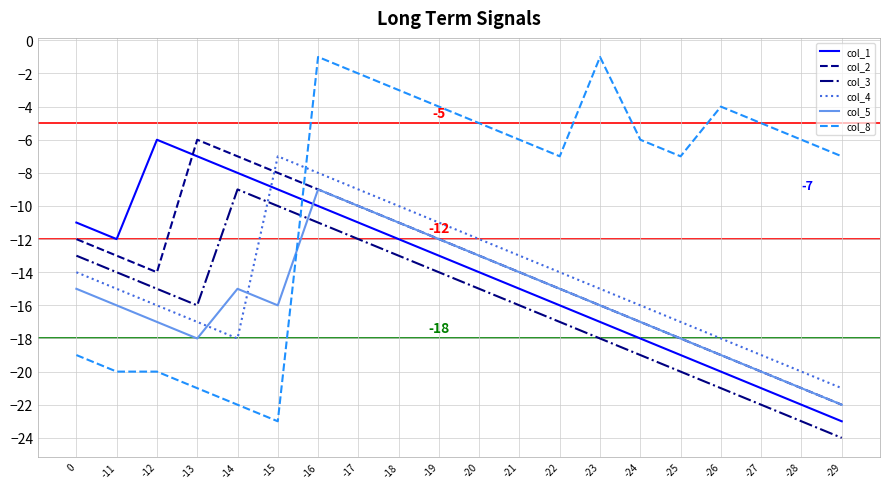

What is the smallest value displayed?

-24